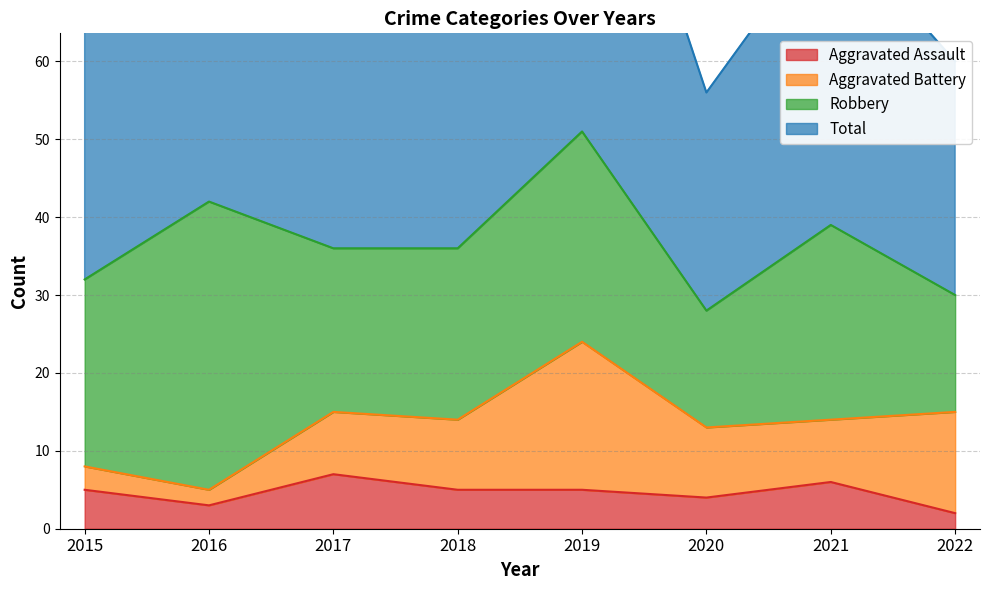

Where does the Total series first go above 73?

2016